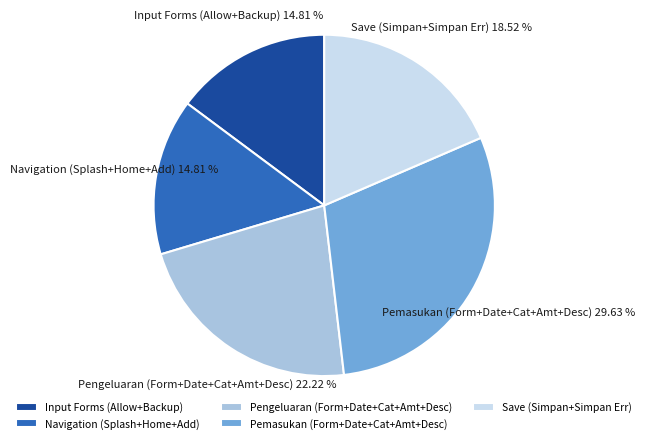

What is the ratio of the value at Input Forms (Allow+Backup) to the value at Save (Simpan+Simpan Err)?

0.8